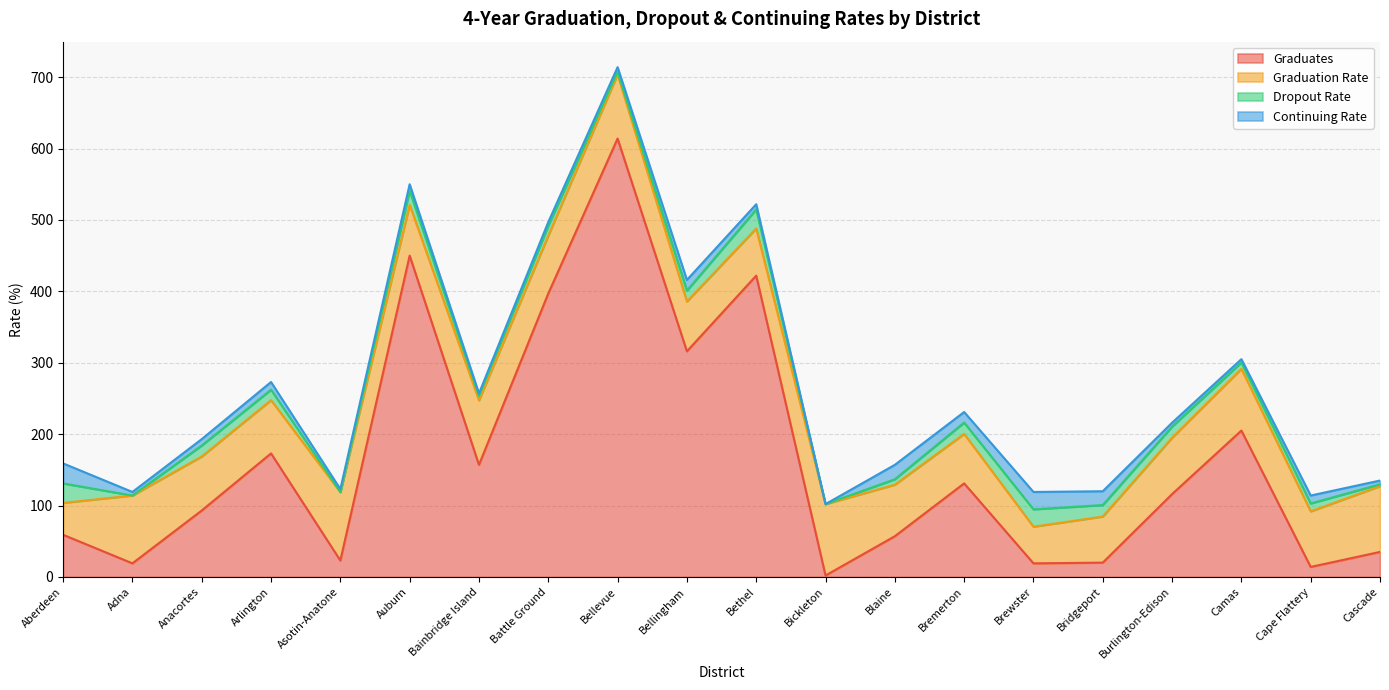

True or false: Graduation Rate and Continuing Rate intersect in this chart.

False